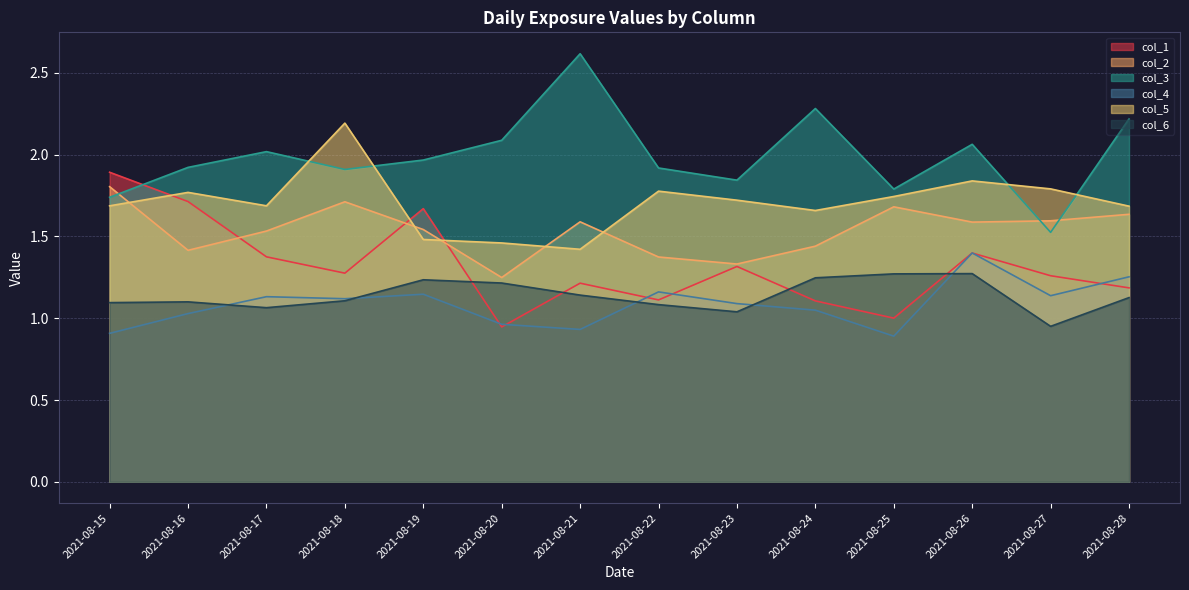

True or false: col_4 has more than 2 interior local peaks.

True